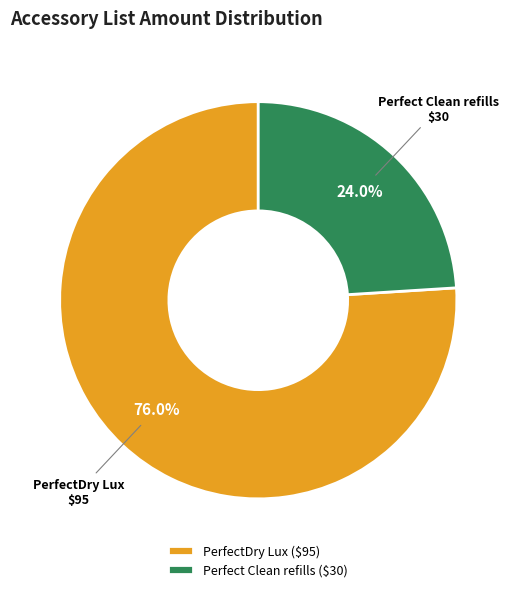

To the nearest percent, what is the difference between the largest and smallest slice percentages?

52%